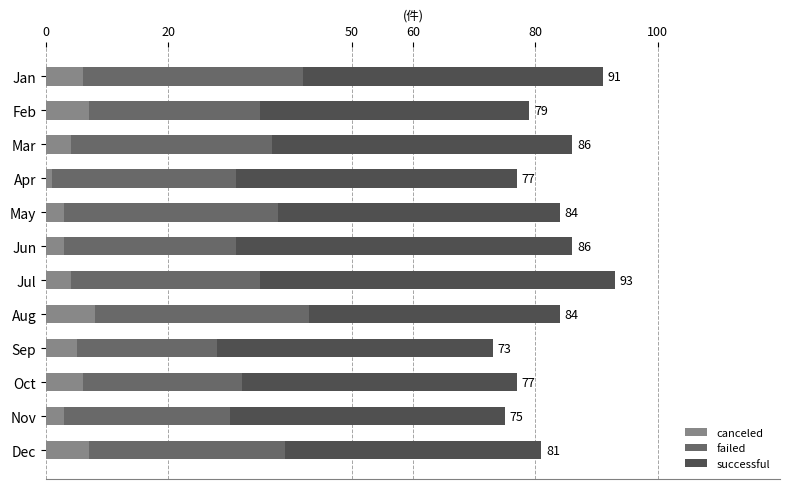

What is the sum of all canceled values?

57